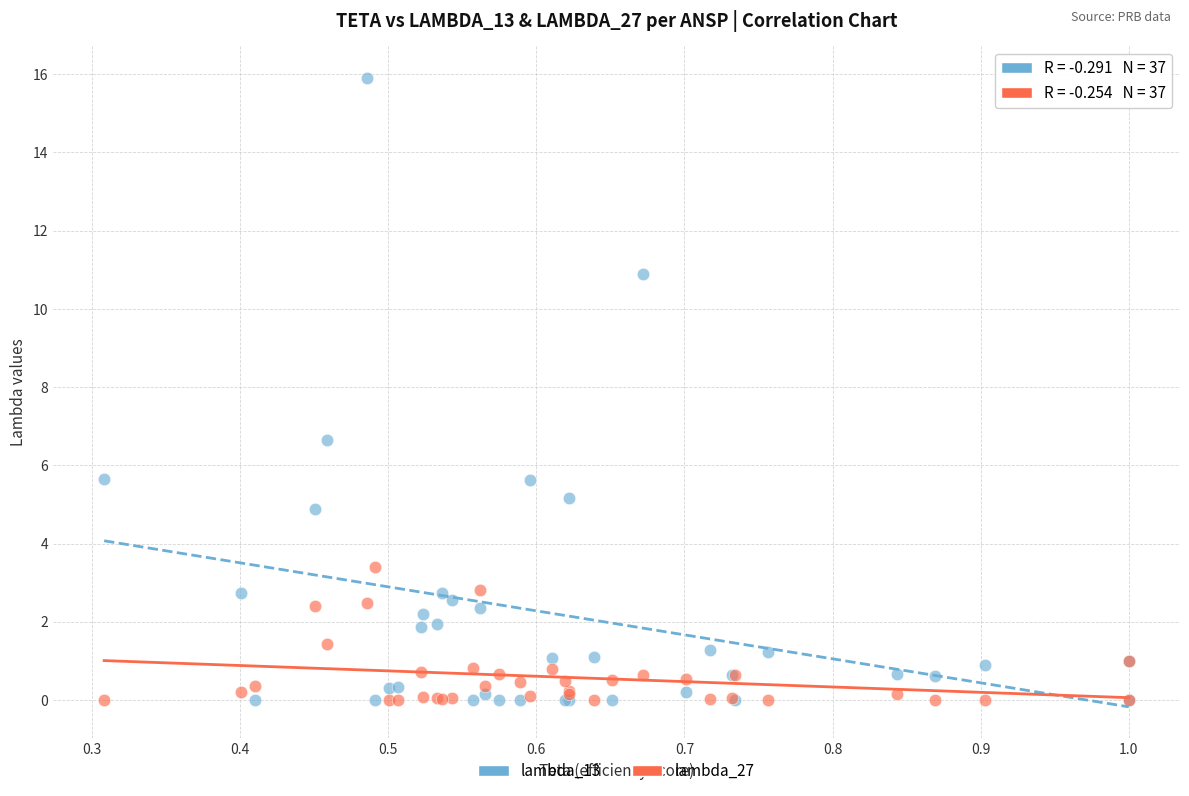

Across all series, what Y value is closest to 7?

6.6